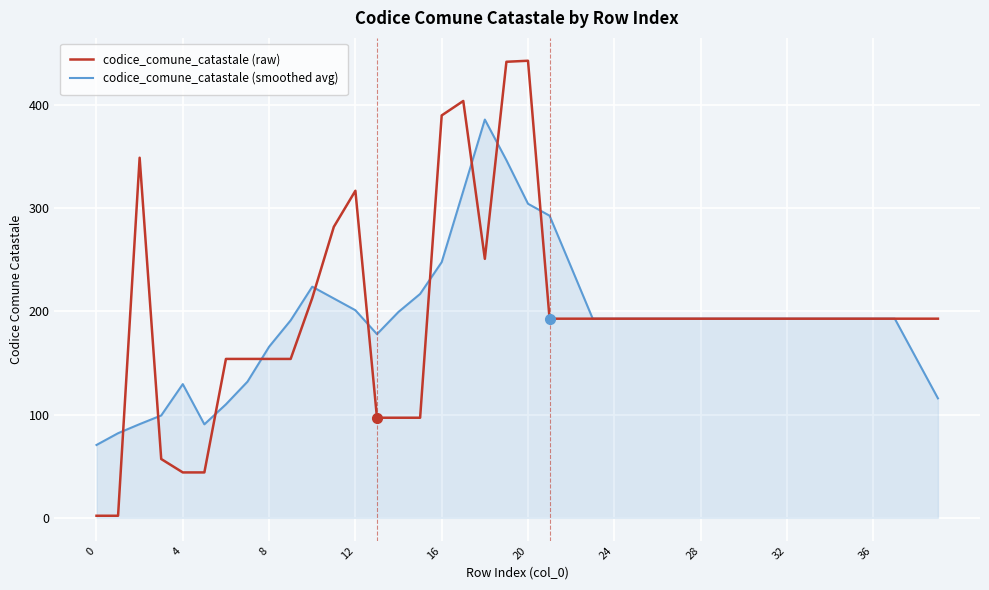

Which series has the largest range (max minus min)?

codice_comune_catastale (raw)